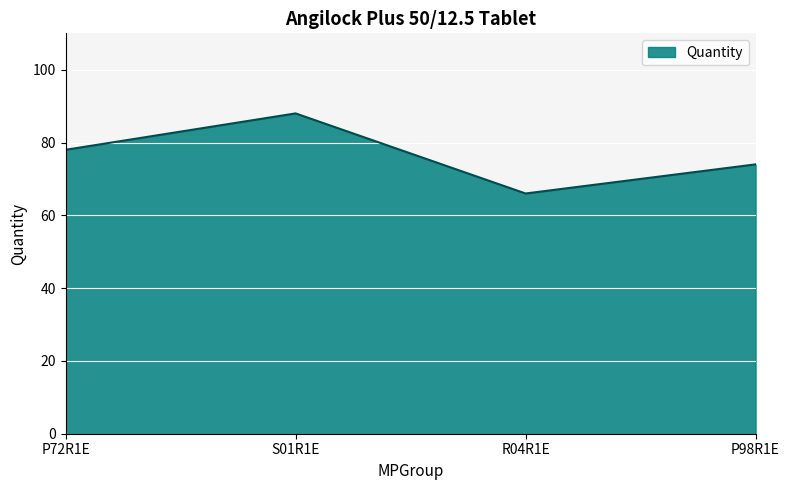

How many values are below 78?

2